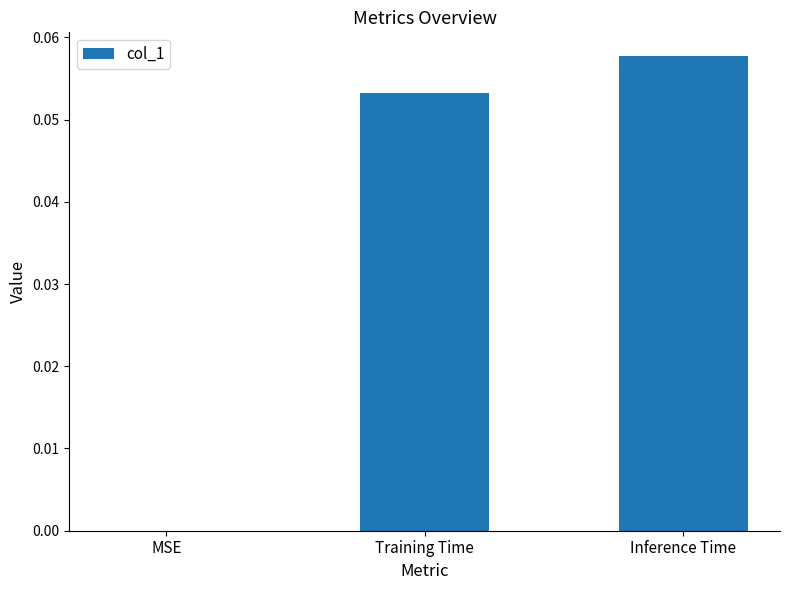

Which label corresponds to the largest value in the chart?

Inference Time